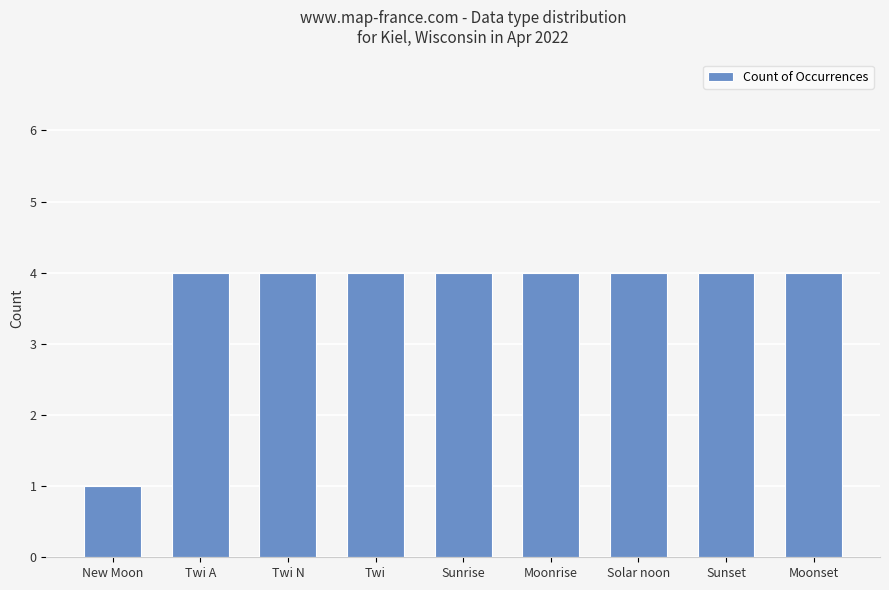

Reading left to right, list all the values displayed in this chart.

1	4	4	4	4	4	4	4	4